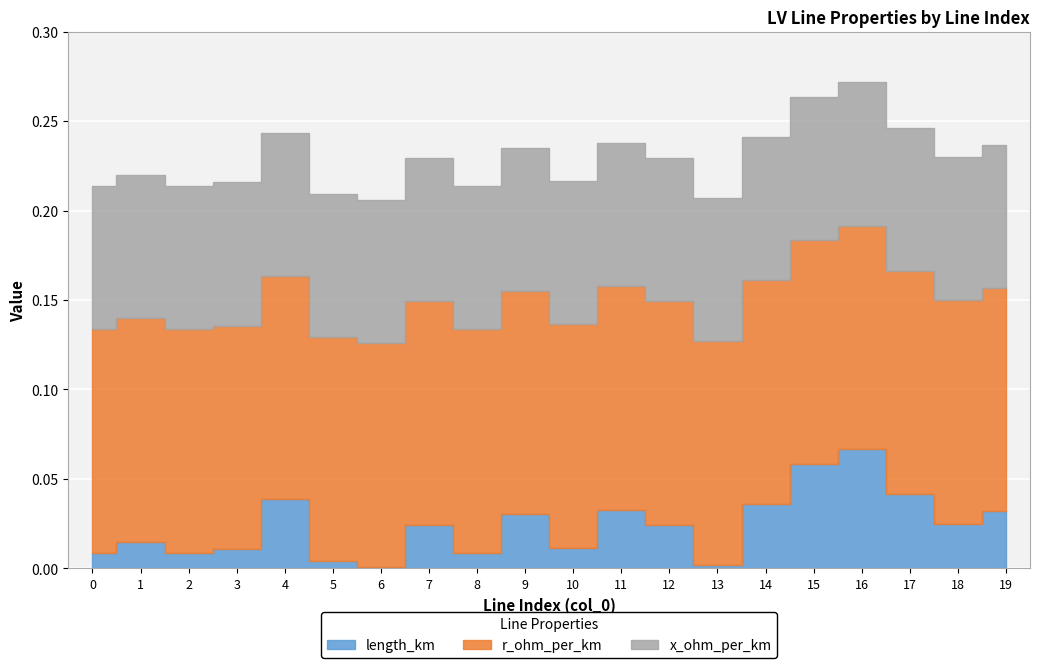

Reading left to right, what are all the values shown in this chart?

length_km: 0=0.0	1=0.0	2=0.0	3=0.0	4=0.0	5=0.0	6=0.0	7=0.0	8=0.0	9=0.0	10=0.0	11=0.0	12=0.0	13=0.0	14=0.0	15=0.1	16=0.1	17=0.0	18=0.0	19=0.0
r_ohm_per_km: 0=0.1	1=0.1	2=0.1	3=0.1	4=0.1	5=0.1	6=0.1	7=0.1	8=0.1	9=0.1	10=0.1	11=0.1	12=0.1	13=0.1	14=0.1	15=0.1	16=0.1	17=0.1	18=0.1	19=0.1
x_ohm_per_km: 0=0.1	1=0.1	2=0.1	3=0.1	4=0.1	5=0.1	6=0.1	7=0.1	8=0.1	9=0.1	10=0.1	11=0.1	12=0.1	13=0.1	14=0.1	15=0.1	16=0.1	17=0.1	18=0.1	19=0.1